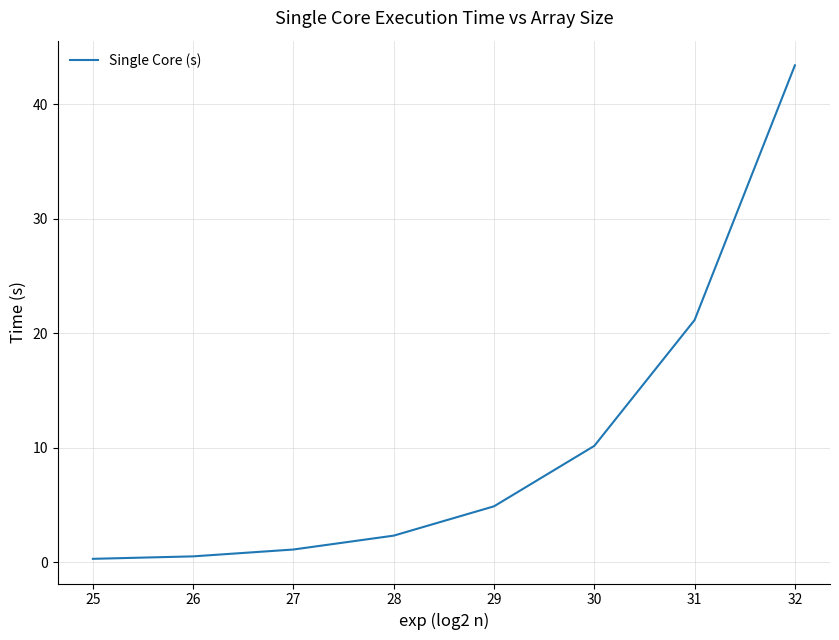

What is the change in value from 28 to 31?

+18.8